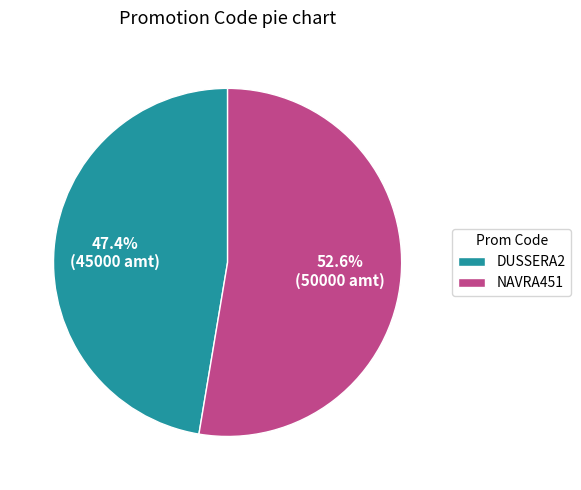

To the nearest percent, what is the combined percentage of NAVRA451 and DUSSERA2?

100%